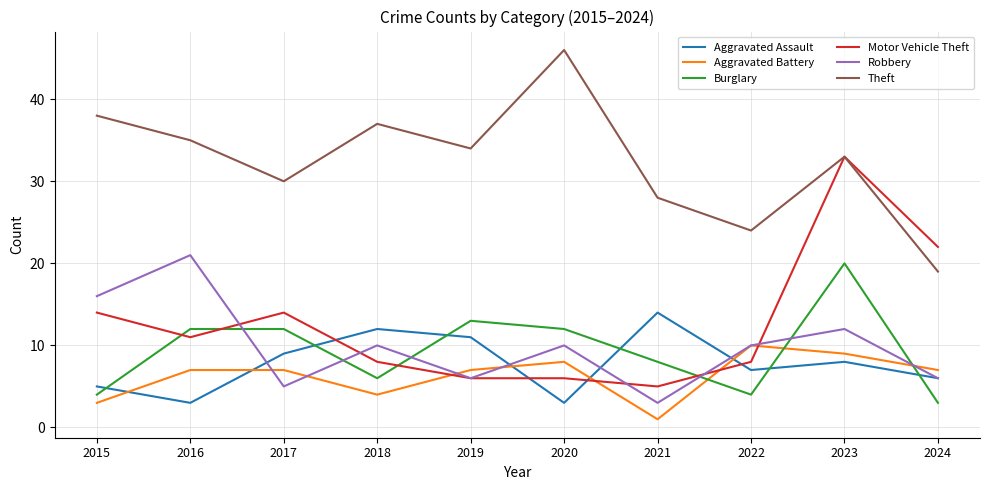

Read the Aggravated Battery value at 2015.

3